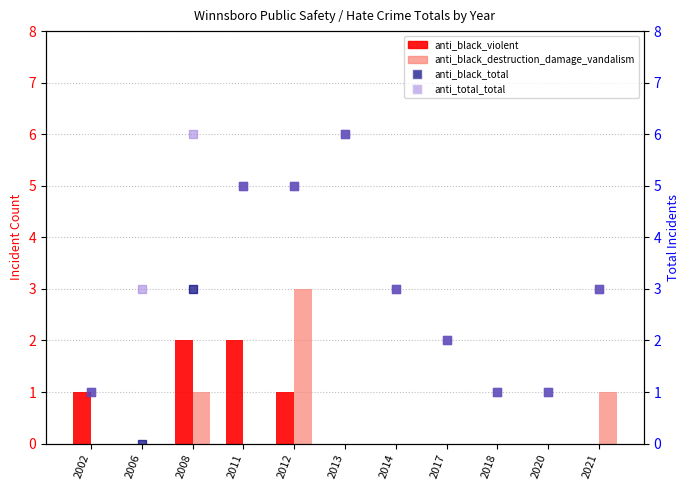

At which category is the sum across all series the highest?

2012